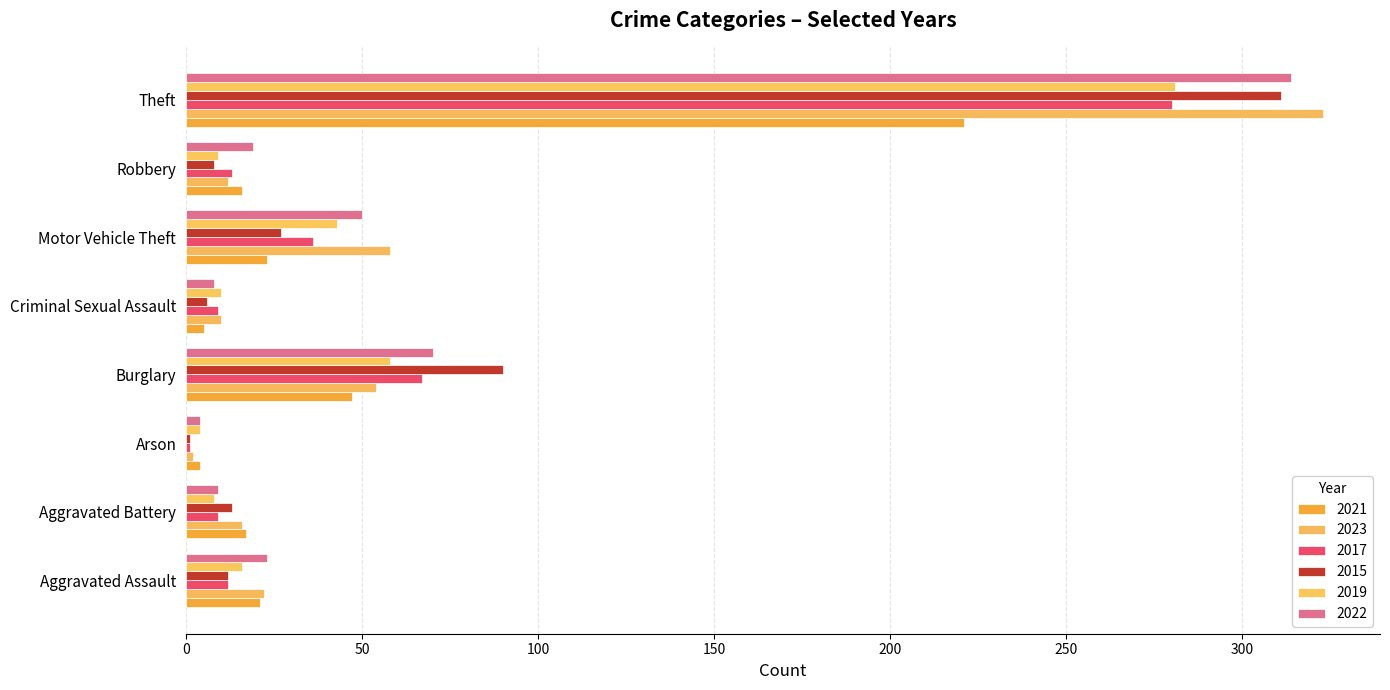

What is the maximum value shown in the chart?

323